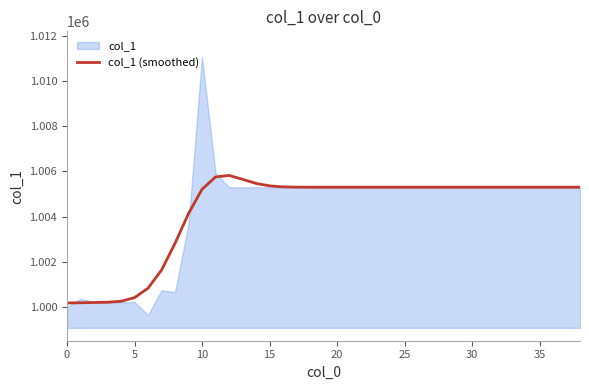

What is the minimum value for col_1 (smoothed)?

1000175.1